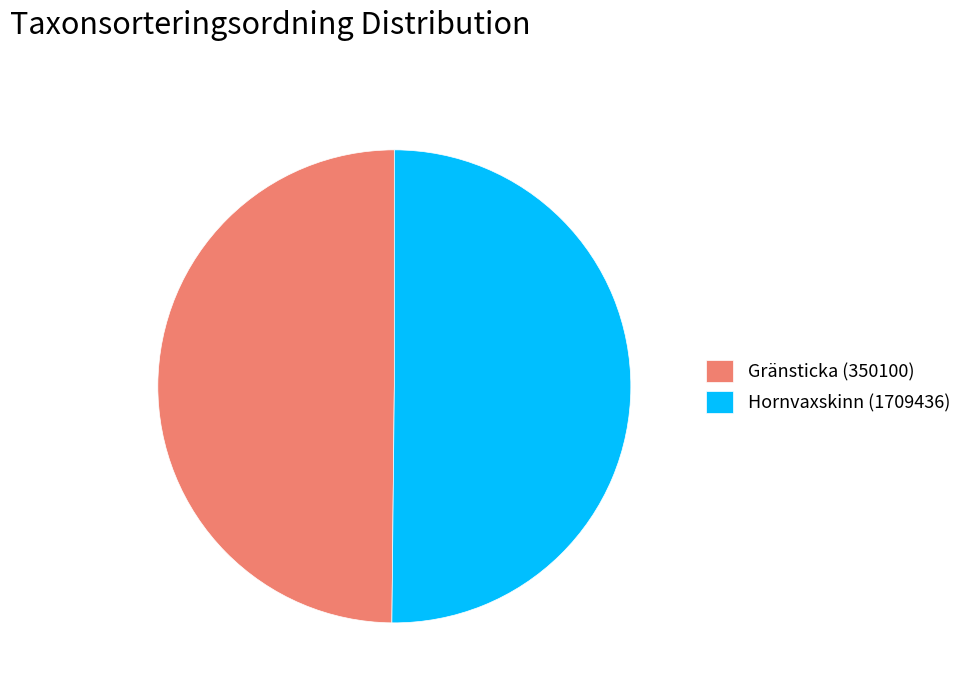

Combined, do Gränsticka (350100) and Hornvaxskinn (1709436) account for over 50%?

Yes